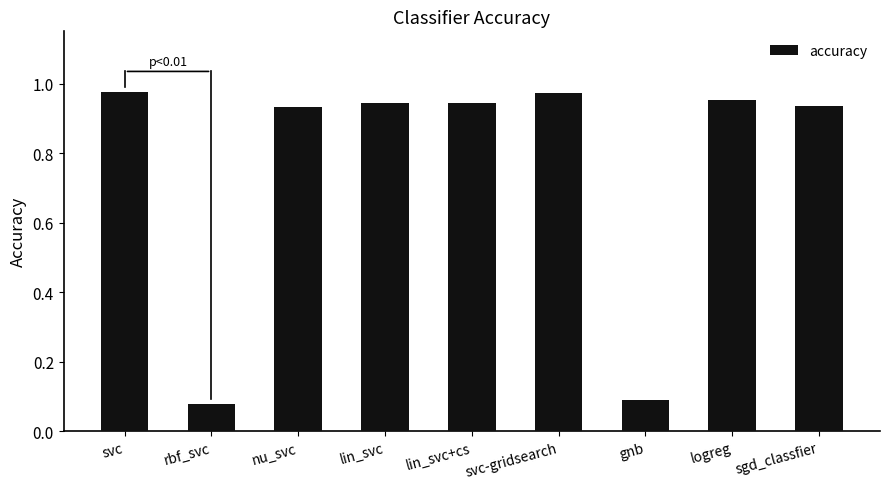

What is the average value?

0.8